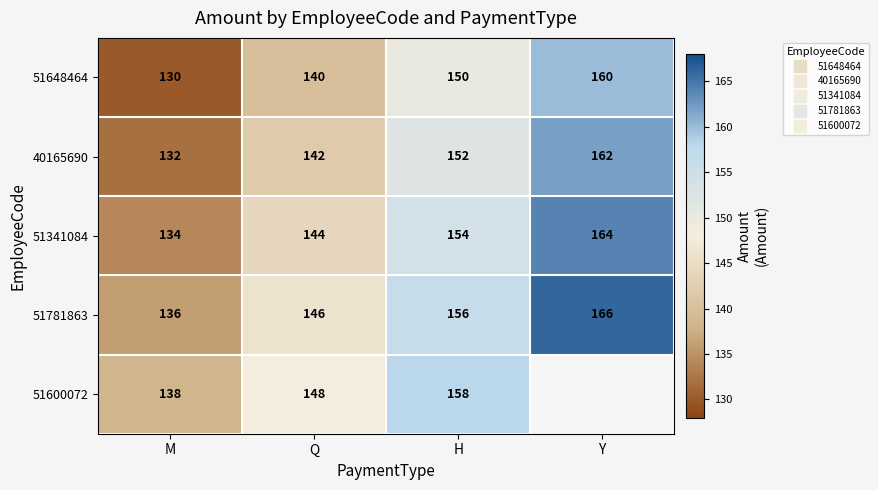

At which label does 51341084 first exceed 154?

Y